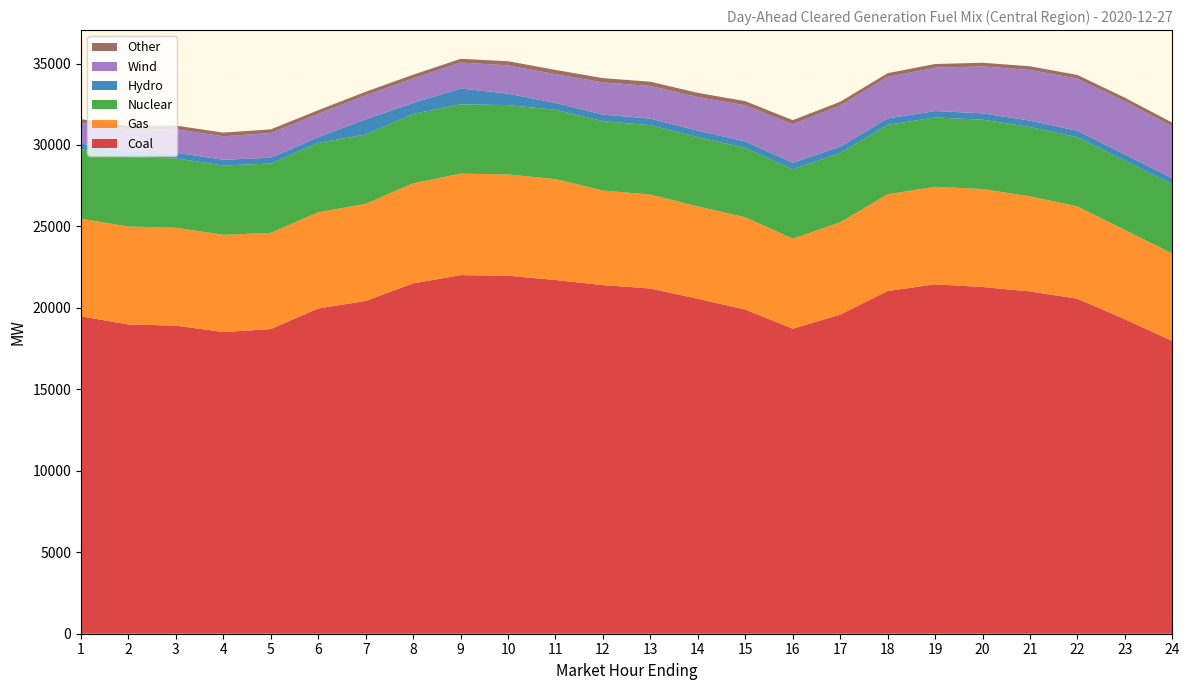

Reading left to right, list all the values displayed in this chart.

Coal: 1=19480.9	2=18984.3	3=18912.2	4=18516.9	5=18698.9	6=19966.6	7=20425.1	8=21506.3	9=22010.3	10=21973.2	11=21713.0	12=21396.6	13=21191.7	14=20557.8	15=19898.1	16=18722.3	17=19586.7	18=21037.6	19=21450.3	20=21282.0	21=21010.5	22=20563.7	23=19304.1	24=17968.2
Gas: 1=5994.7	2=6008.9	3=6007.3	4=5967.9	5=5906.4	6=5903.5	7=5962.2	8=6142.2	9=6230.6	10=6218.0	11=6190.3	12=5808.7	13=5765.2	14=5670.4	15=5666.9	16=5526.8	17=5665.7	18=5938.3	19=5982.0	20=6014.9	21=5836.0	22=5663.0	23=5477.9	24=5366.6
Nuclear: 1=4257.0	2=4257.0	3=4257.0	4=4257.0	5=4257.0	6=4257.0	7=4257.0	8=4257.0	9=4257.0	10=4257.0	11=4257.0	12=4257.0	13=4257.0	14=4257.0	15=4257.0	16=4257.0	17=4257.0	18=4257.0	19=4257.0	20=4257.0	21=4257.0	22=4257.0	23=4257.0	24=4257.0
Hydro: 1=357.8	2=351.8	3=352.8	4=352.8	5=353.8	6=353.8	7=934.8	8=674.3	9=969.3	10=703.3	11=418.3	12=401.3	13=401.3	14=393.3	15=393.3	16=400.1	17=390.1	18=399.1	19=392.1	20=390.8	21=390.8	22=383.2	23=383.2	24=368.5
Wind: 1=1269.7	2=1342.4	3=1436.5	4=1438.6	5=1518.6	6=1430.2	7=1465.3	8=1507.2	9=1591.4	10=1737.3	11=1765.5	12=1977.3	13=2007.2	14=2061.0	15=2220.9	16=2365.9	17=2518.3	18=2547.4	19=2660.7	20=2877.4	21=3109.2	22=3205.5	23=3254.7	24=3183.1
Other: 1=225.1	2=224.1	3=225.1	4=224.7	5=223.9	6=224.8	7=223.7	8=223.9	9=229.6	10=251.3	11=263.1	12=261.9	13=260.2	14=259.0	15=255.5	16=251.2	17=235.1	18=228.1	19=227.1	20=226.1	21=227.1	22=225.5	23=225.9	24=226.0